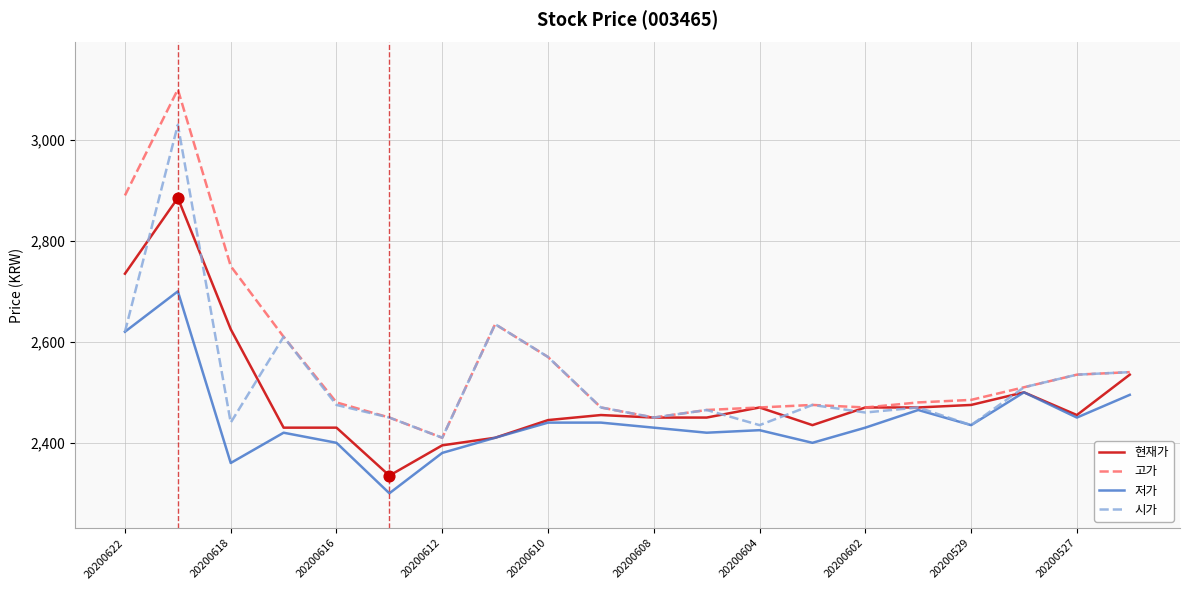

Which series has the largest range (max minus min)?

고가